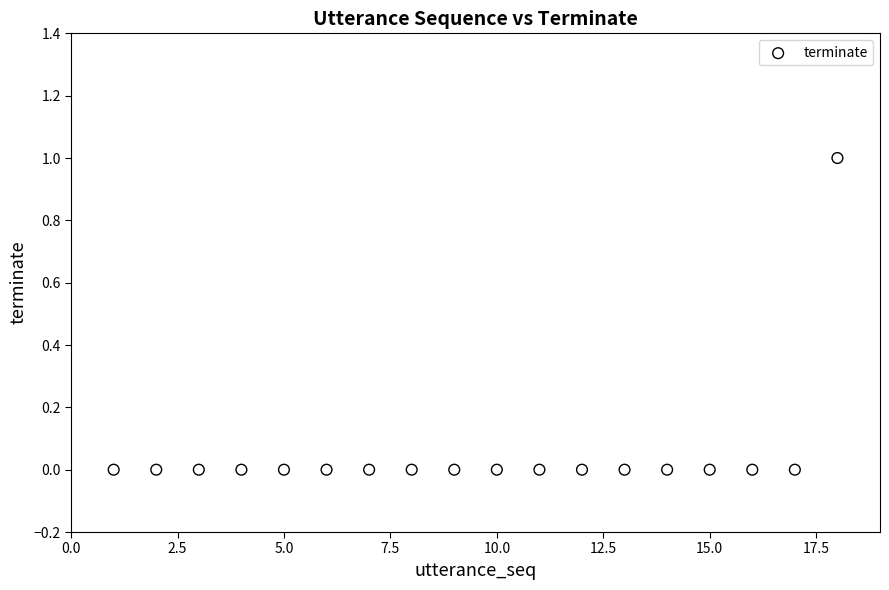

What is the range of X values (max minus min)?

17